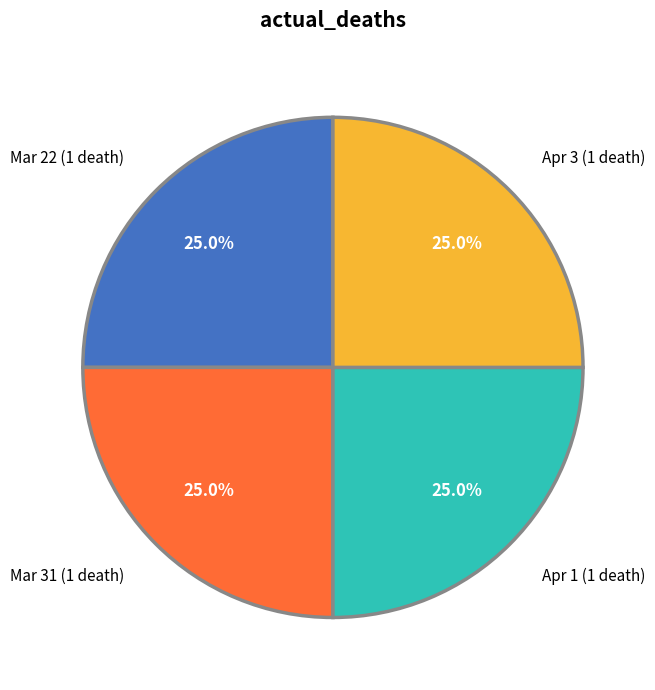

What portion of the pie excludes Apr 1 (1 death)?

75.0%